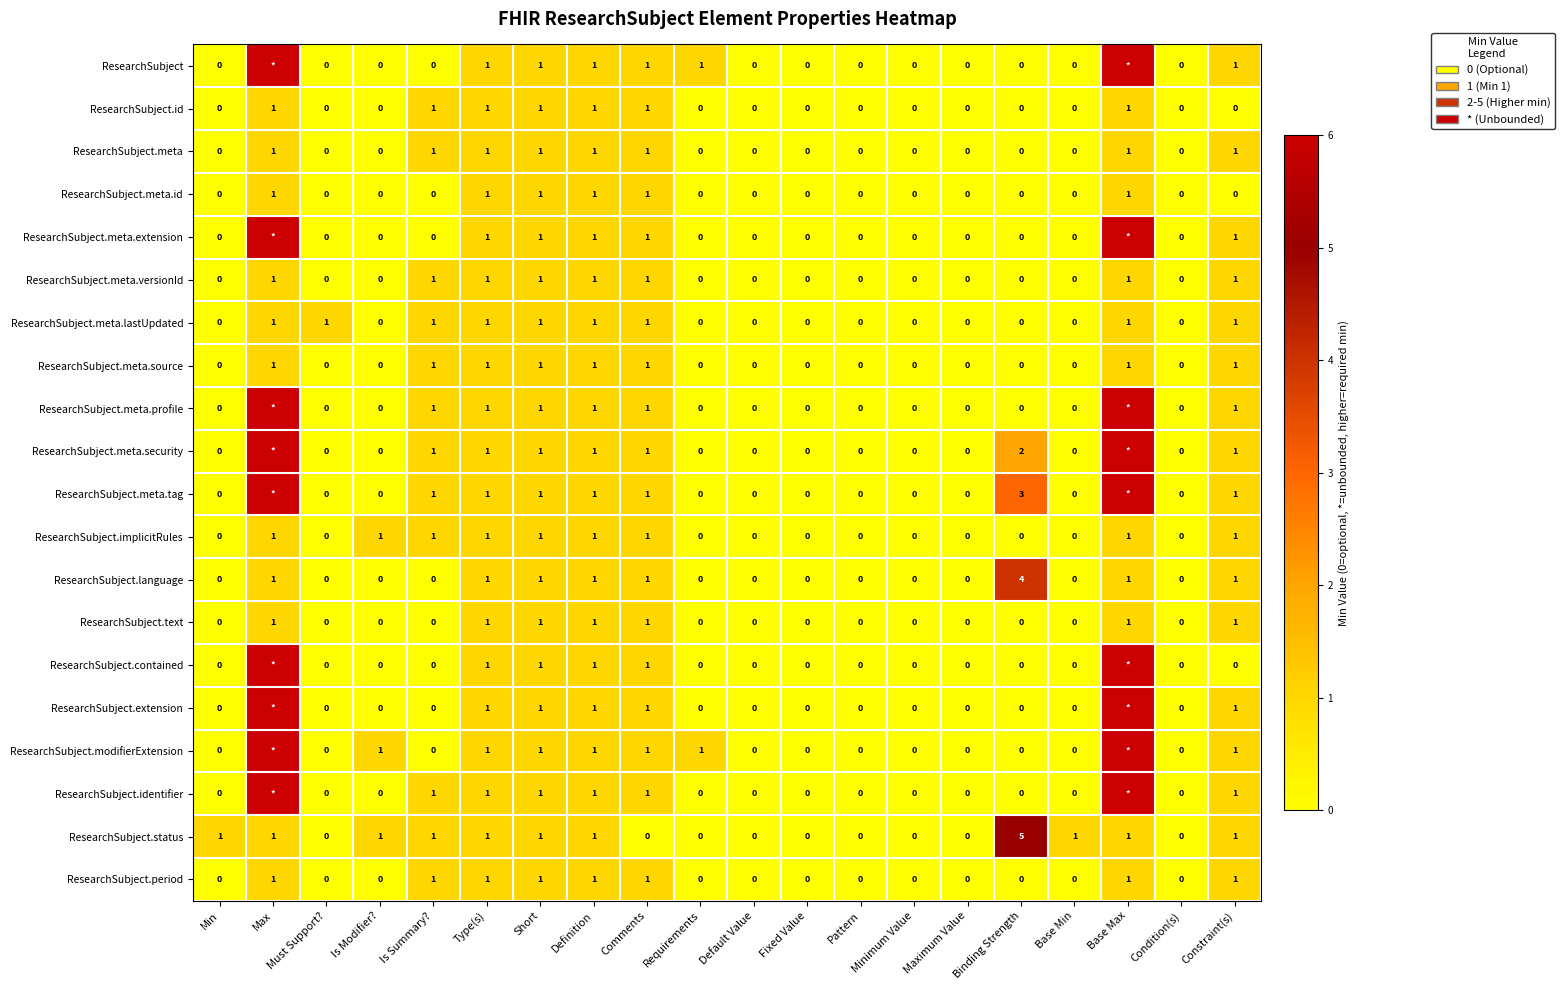

What is the sum of all ResearchSubject.meta.id values?

6